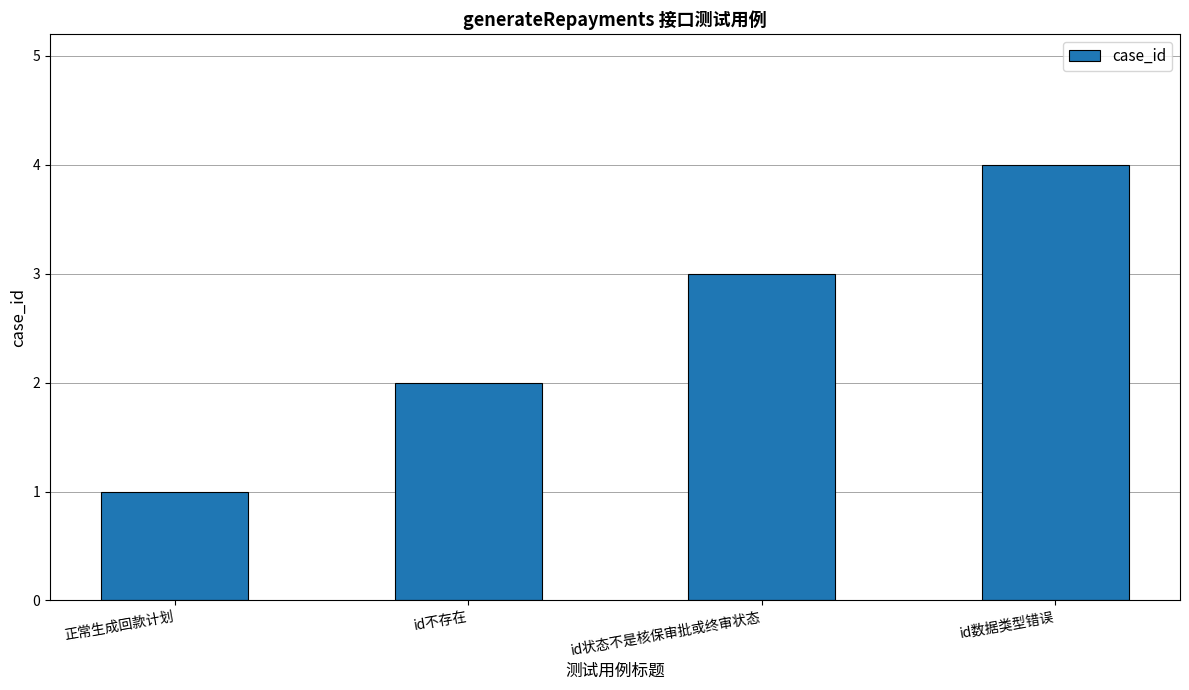

True or false: the data shows 1 at id不存在.

False